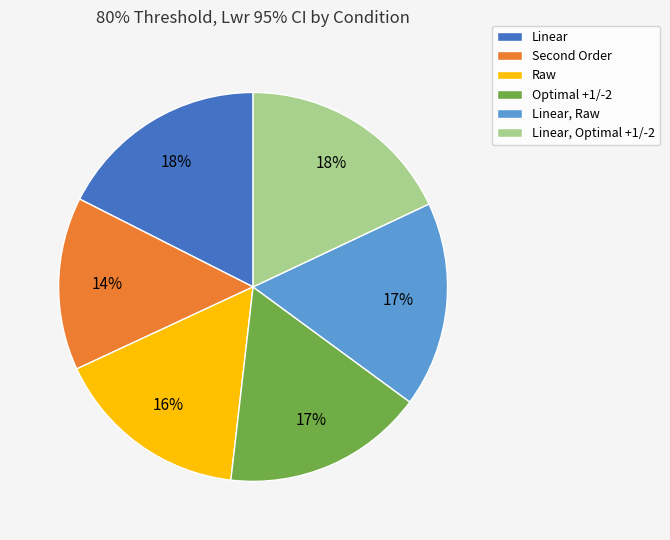

Is it true that Optimal +1/-2 is 17% of the pie?

True